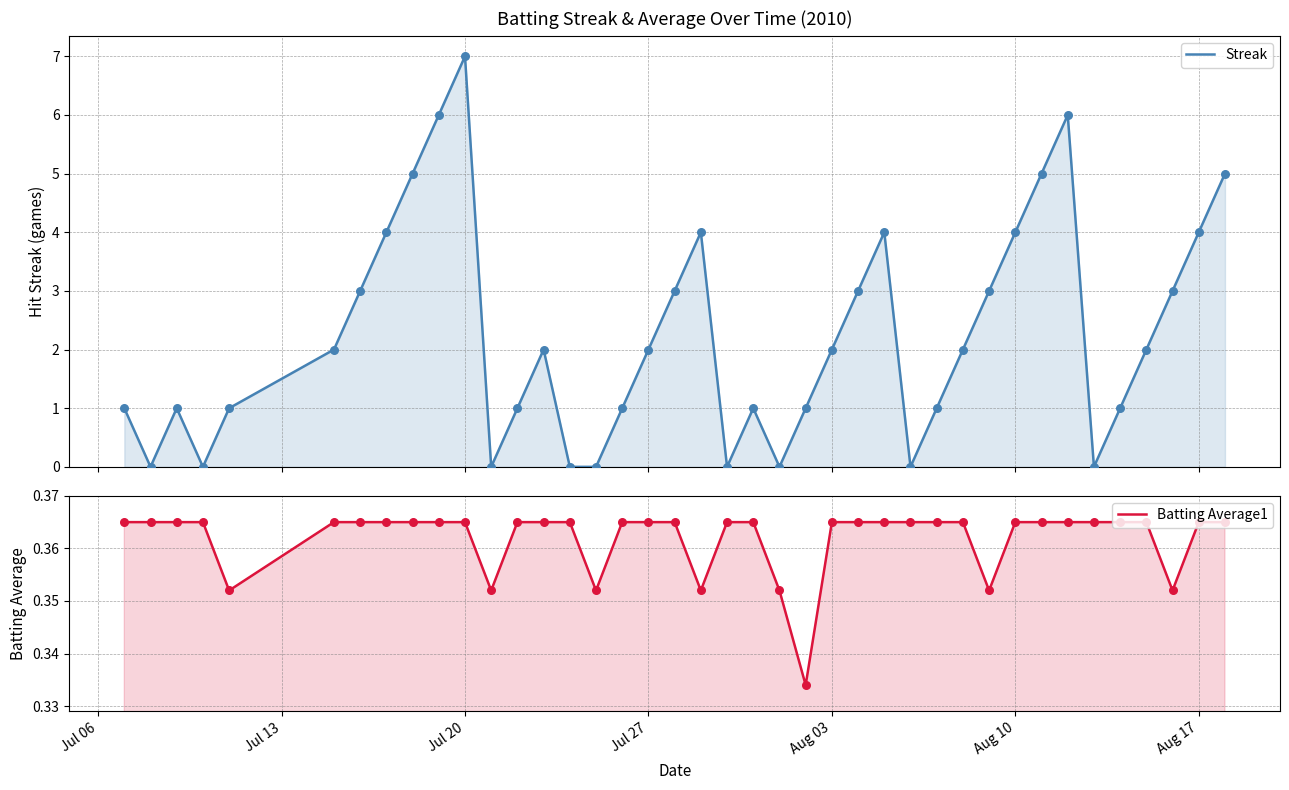

Which series contains the highest Y value?

Streak